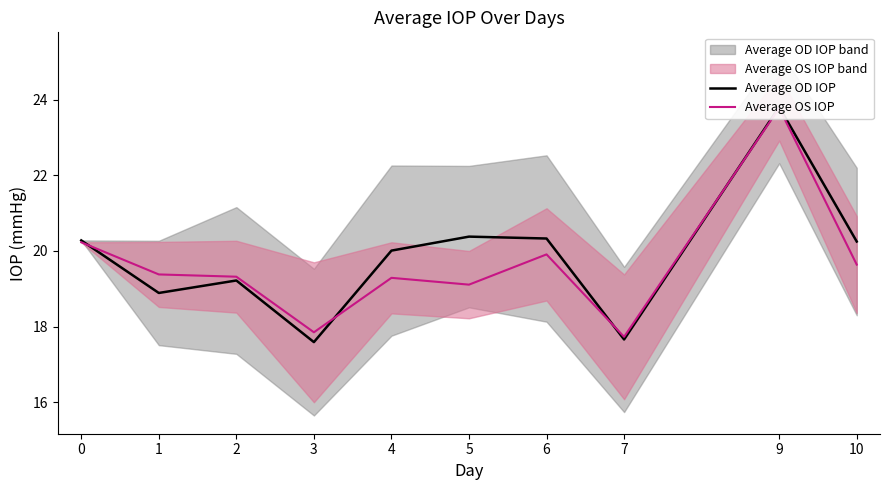

Which has a higher value, 10 or 6?

6